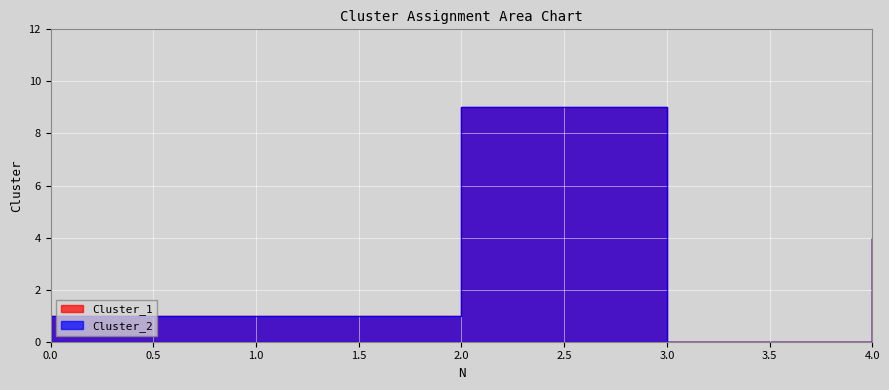

True or false: Cluster_1 has a value of 1 at 0.

True